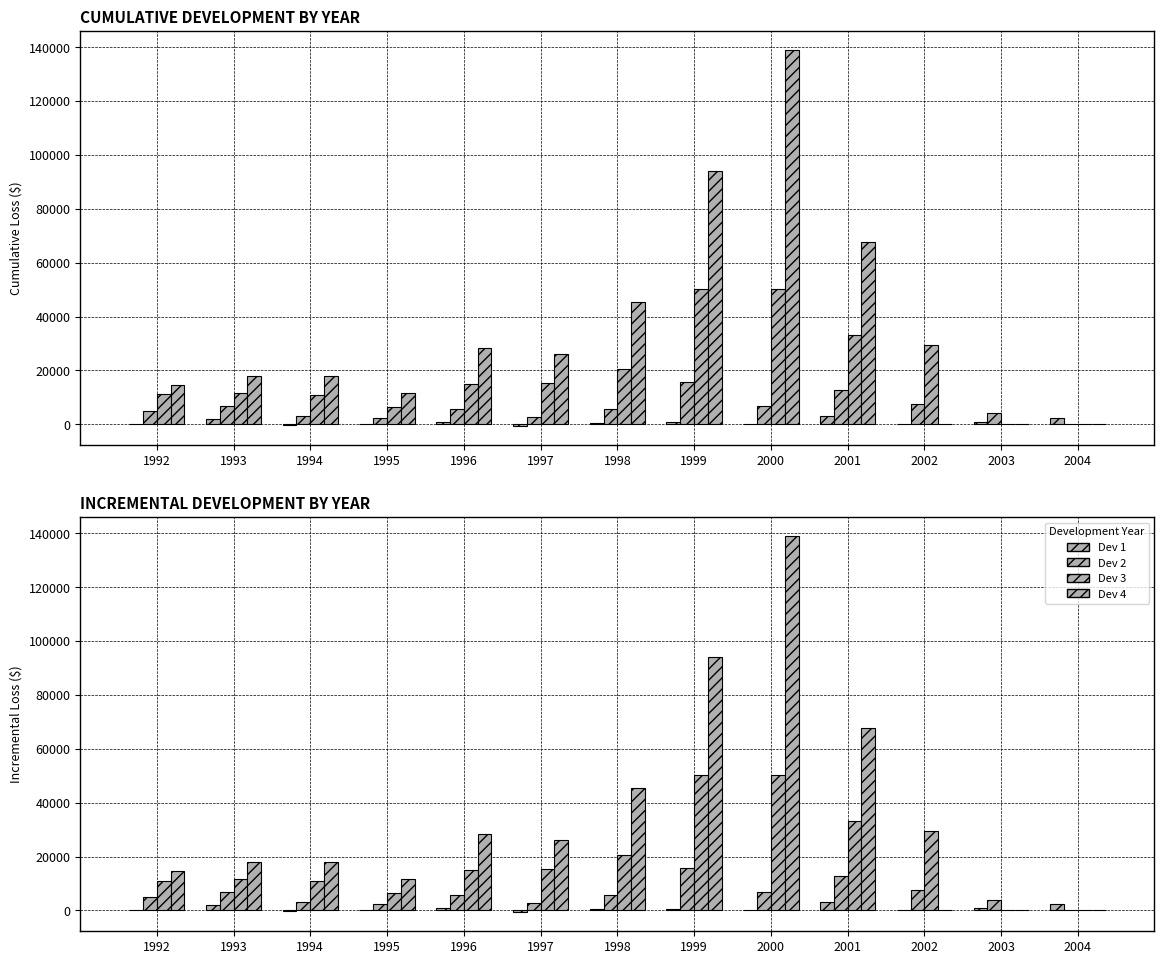

How many values in Dev 4 are above zero?

10